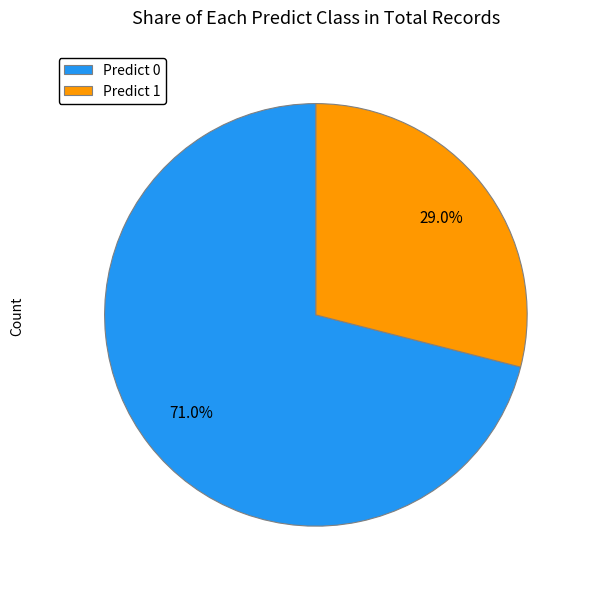

What portion of the pie excludes Predict 0?

29.0%